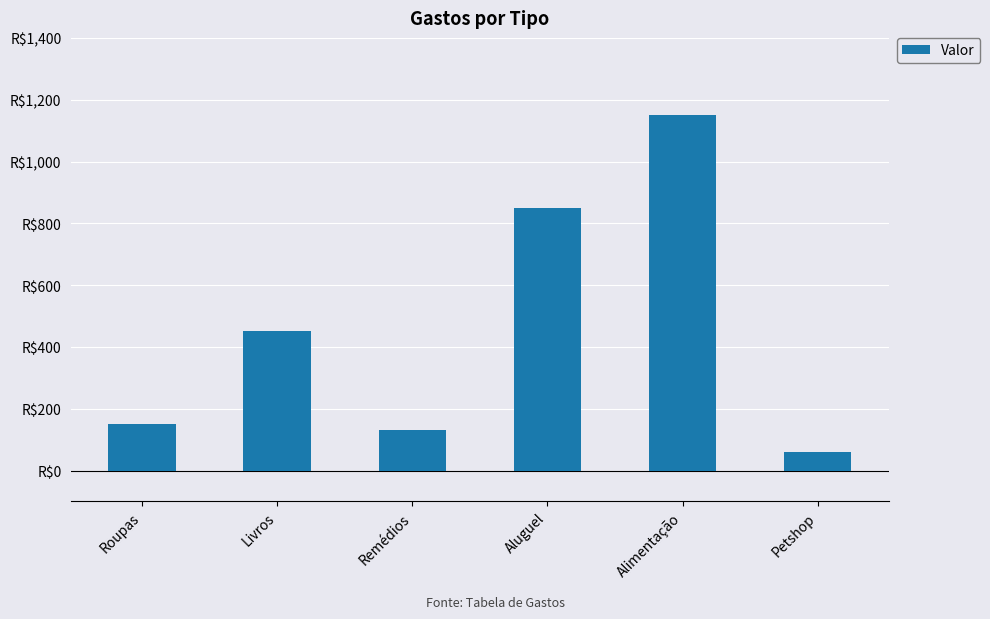

Approximately how many times larger is the value at Aluguel compared to Roupas?

5.7